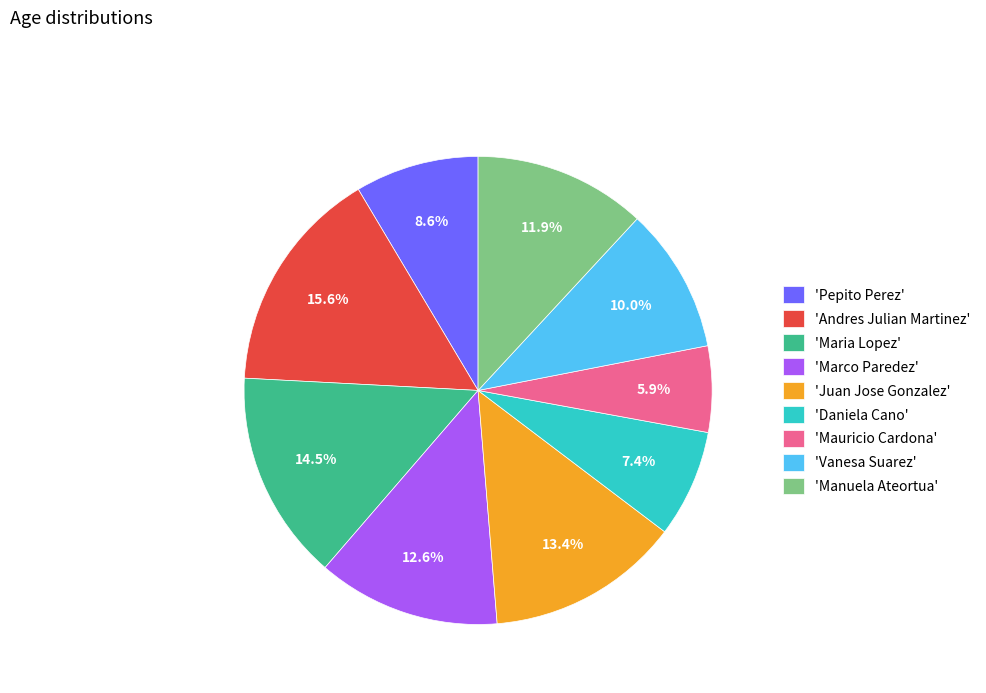

Which slice is the smallest?

'Mauricio Cardona'